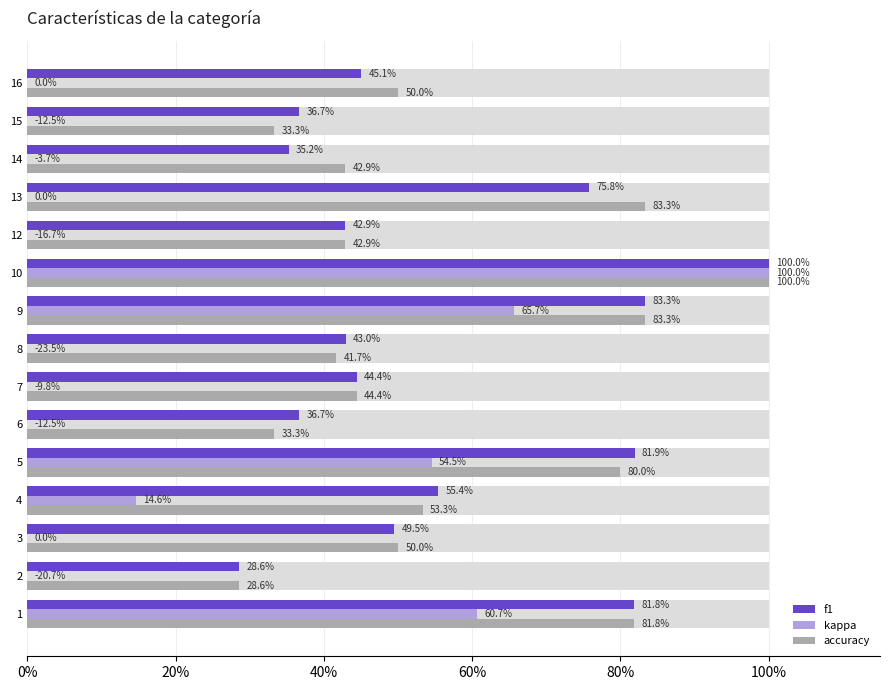

Which series changed the most between 3 and 10?

kappa